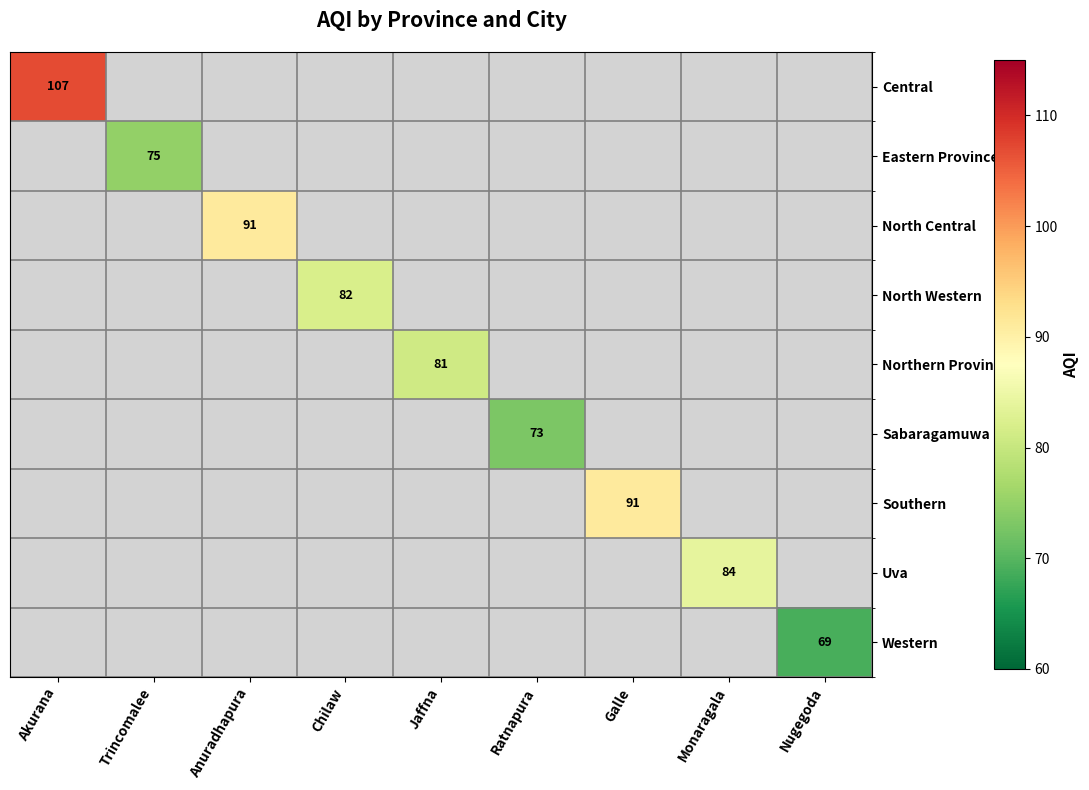

The value of Eastern Province at Trincomalee is 50. True or false?

False